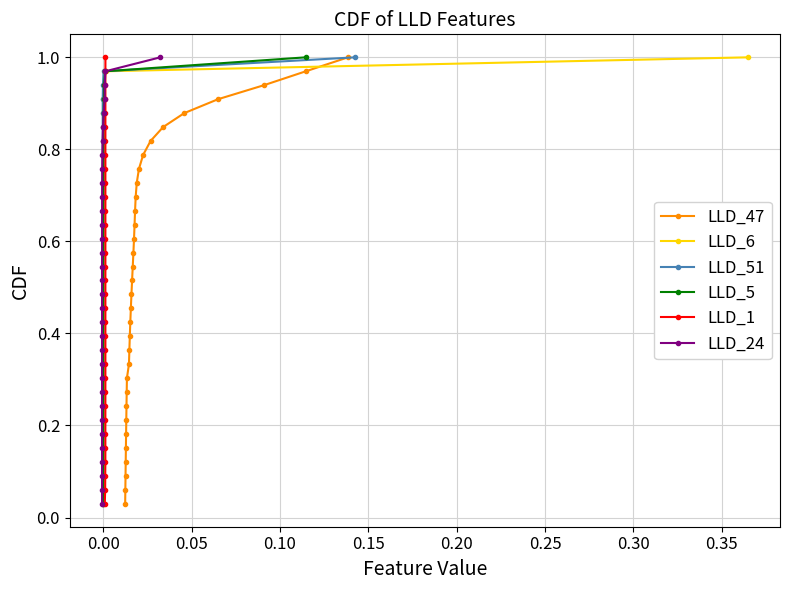

Which series has the largest total across all categories?

LLD_47